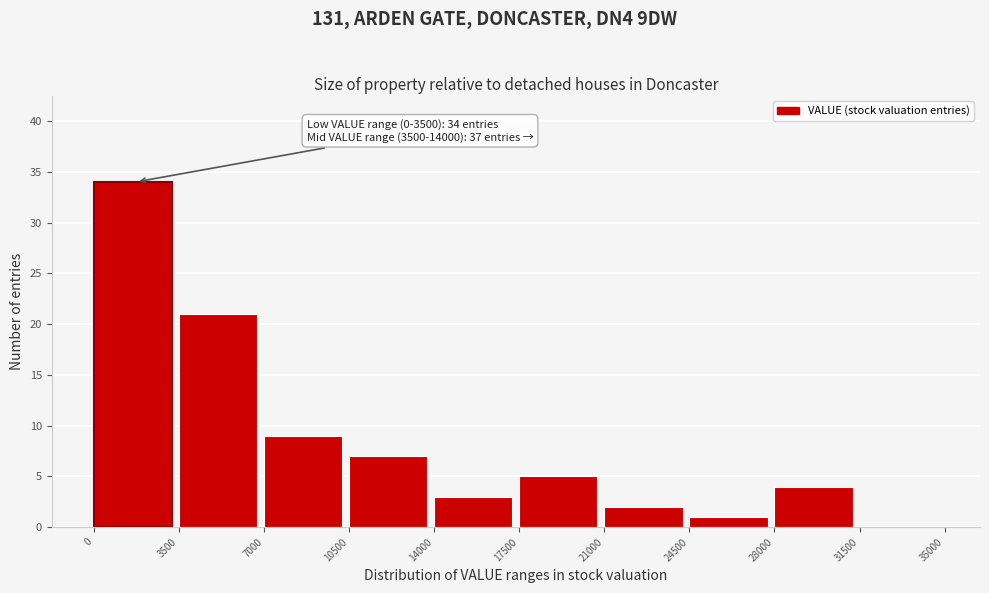

Which range on the x-axis has the tallest bar?

0 to 3500